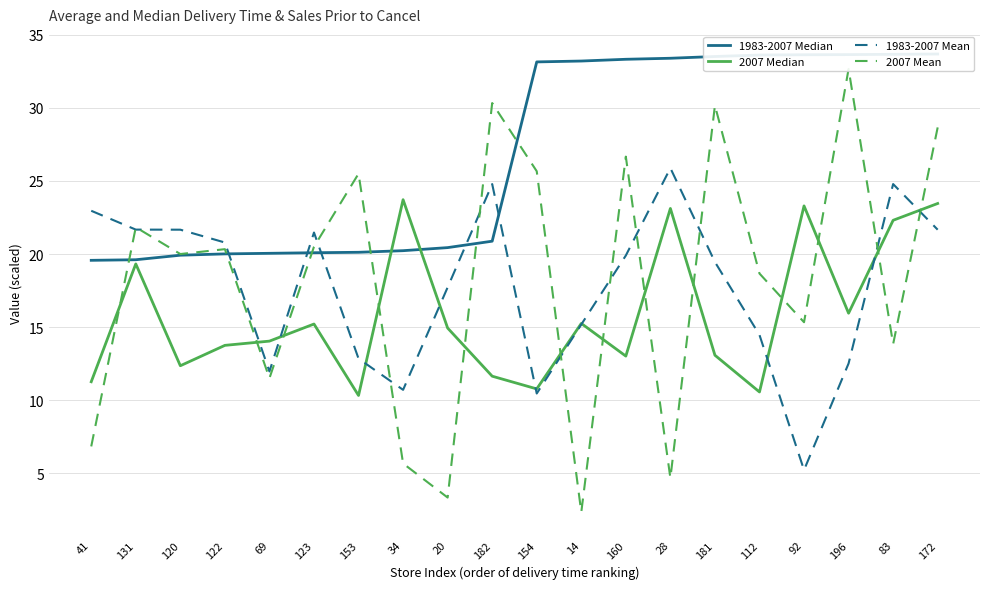

Reading left to right, extract all data points from this chart.

1983-2007 Median: 19.6	19.6	19.9	20.0	20.1	20.1	20.1	20.2	20.4	20.9	33.1	33.2	33.3	33.4	33.5	33.6	33.6	33.6	33.7	33.7
2007 Median: 11.3	19.3	12.4	13.8	14.0	15.2	10.3	23.7	14.9	11.6	10.8	15.2	13.0	23.1	13.1	10.6	23.3	15.9	22.3	23.5
1983-2007 Mean: 23.0	21.7	21.7	20.8	12.0	21.5	12.8	10.7	17.7	24.8	10.5	15.2	19.9	25.9	19.5	14.5	5.2	12.5	24.8	21.7
2007 Mean: 6.8	21.8	20.0	20.3	11.5	20.5	25.5	5.7	3.3	30.3	25.7	2.3	26.7	4.7	30.2	18.7	15.3	32.7	13.8	28.7